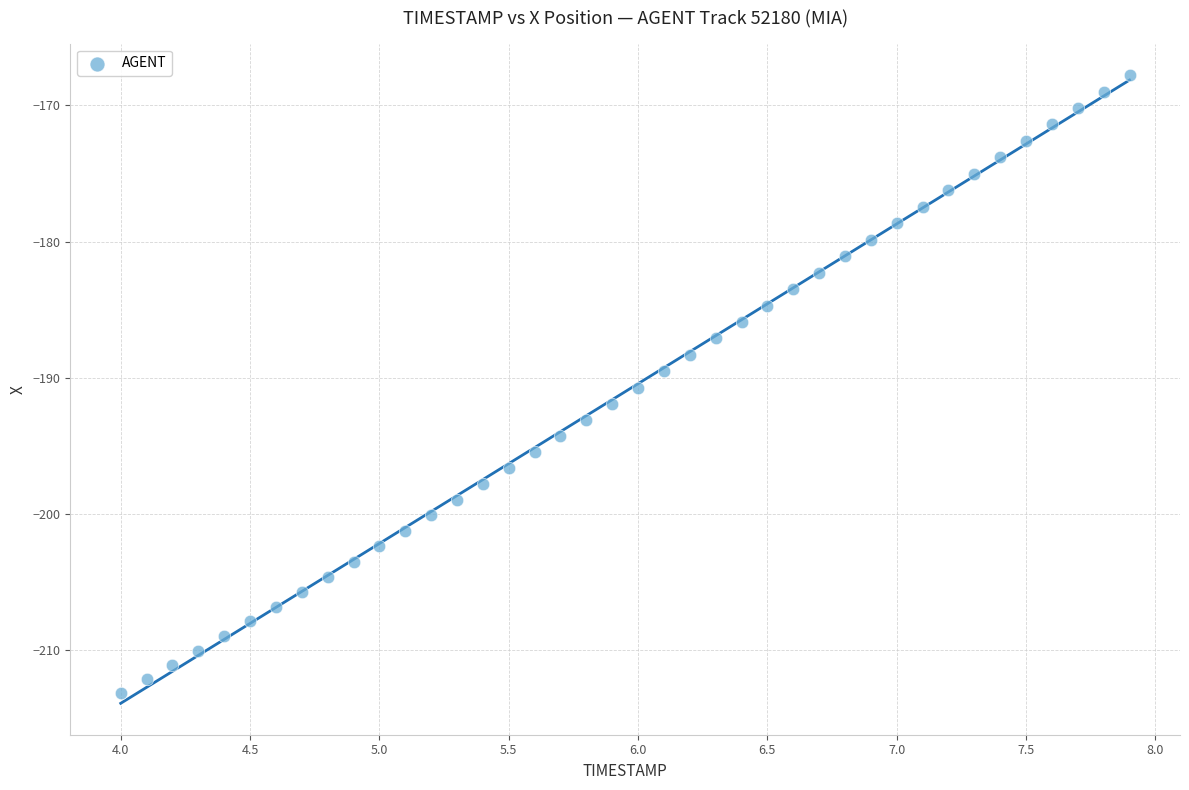

What is the range of Y values (max minus min)?

45.4